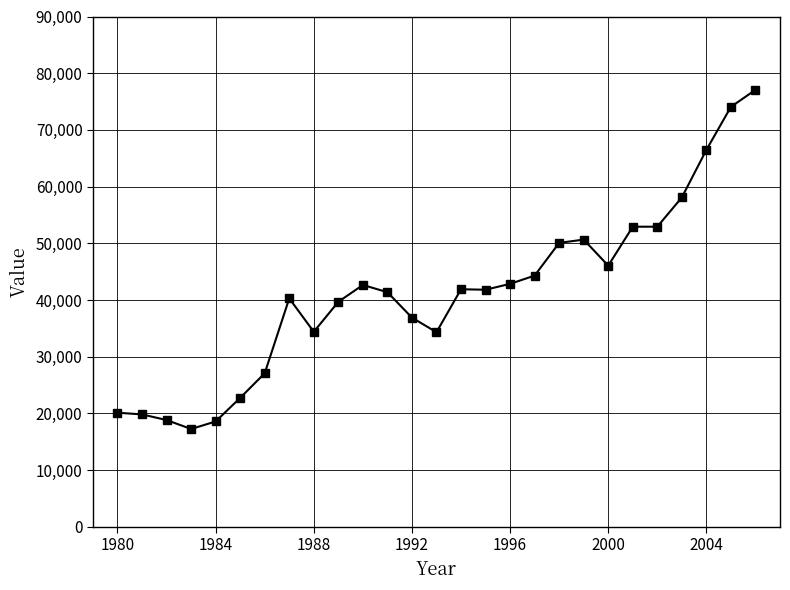

True or false: there are more than 2 points higher than both neighbors.

True